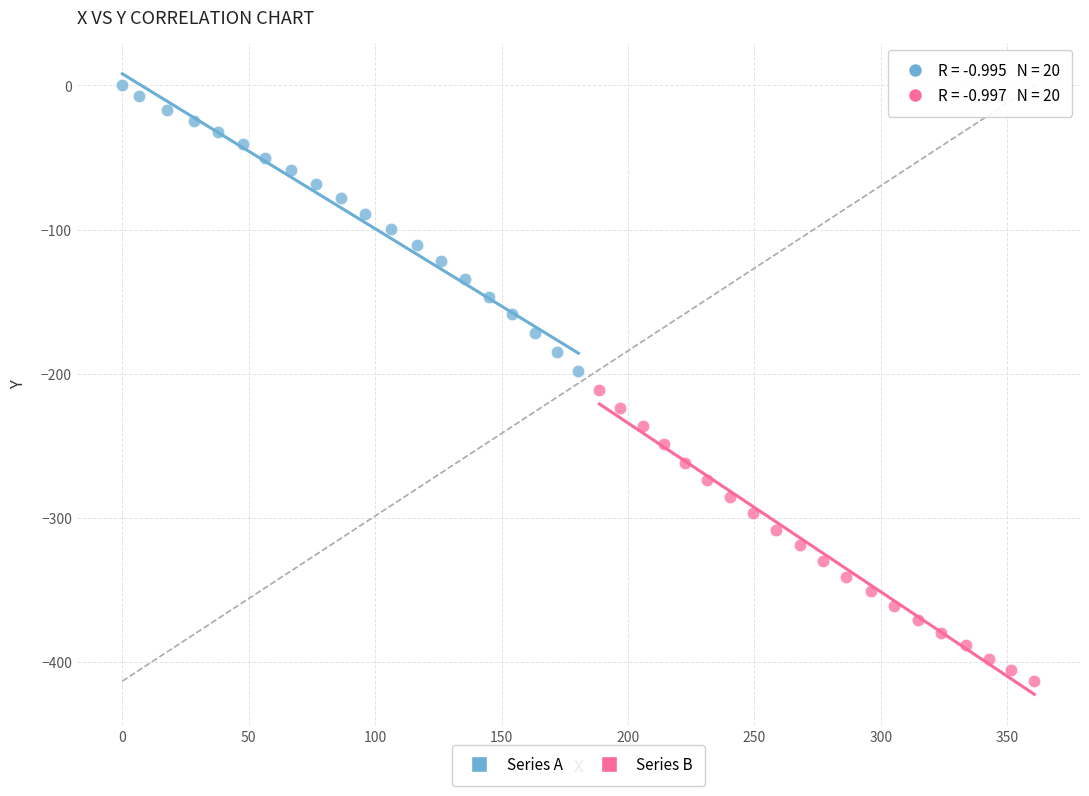

Which series reaches the minimum Y coordinate?

Series B